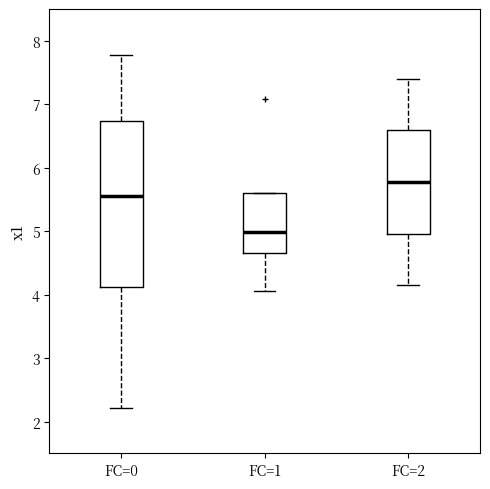

Where is the upper edge of the box for FC=1 on the y-axis? The values are not printed on the chart, so give them approximately, as read against the axis.

5.6